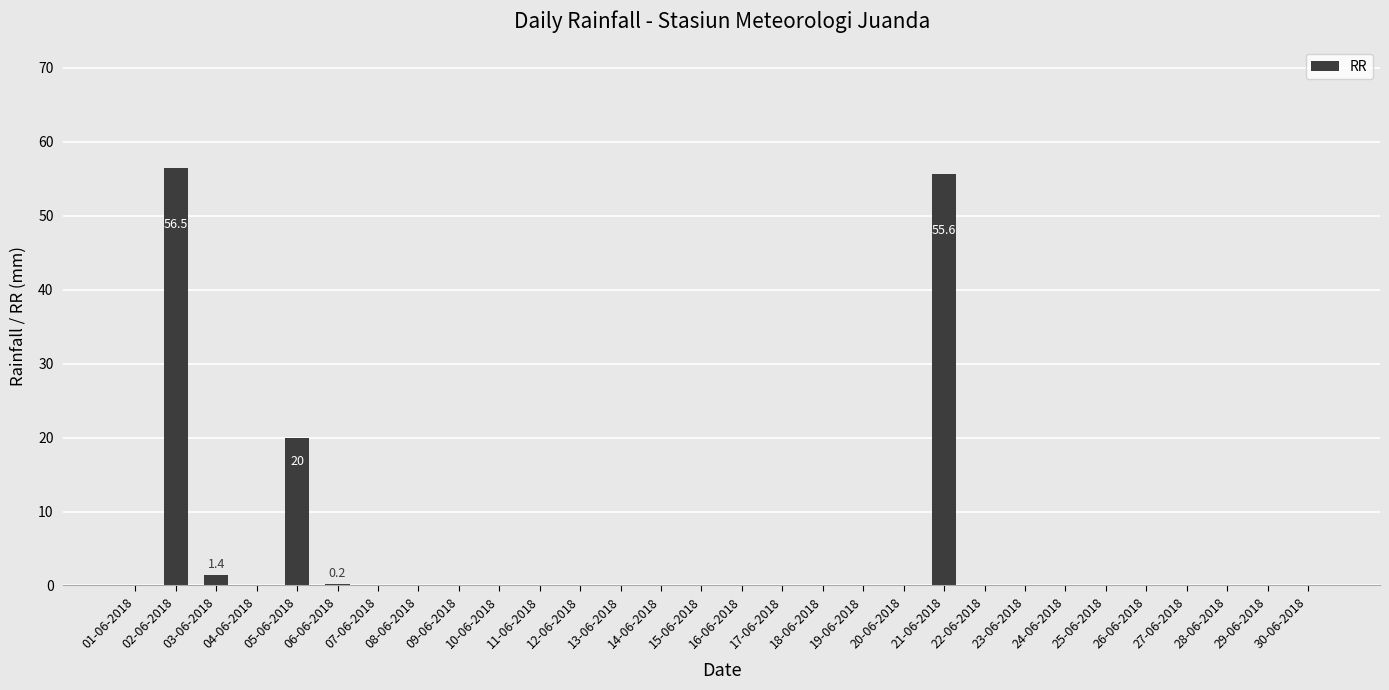

Which category has the highest value across all series?

02-06-2018